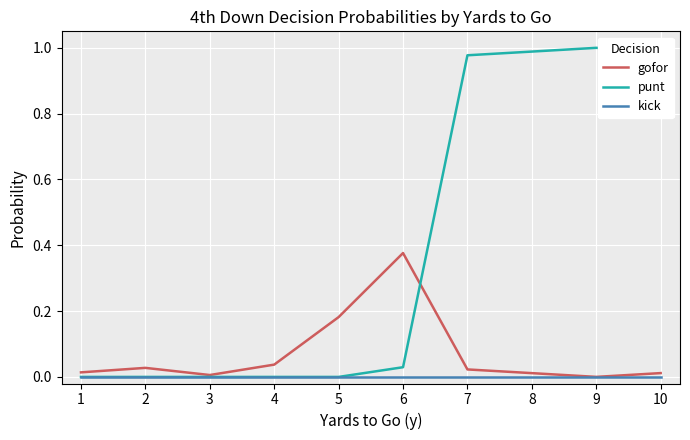

Count the number of categories in the chart.

10